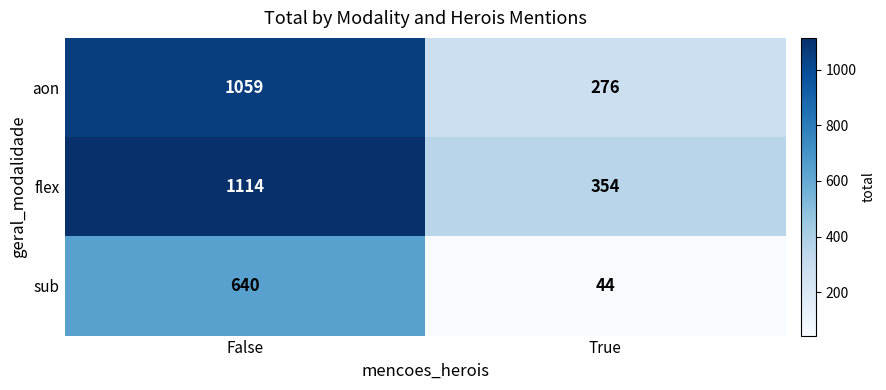

Rank the series at True from highest to lowest value.

flex, aon, sub